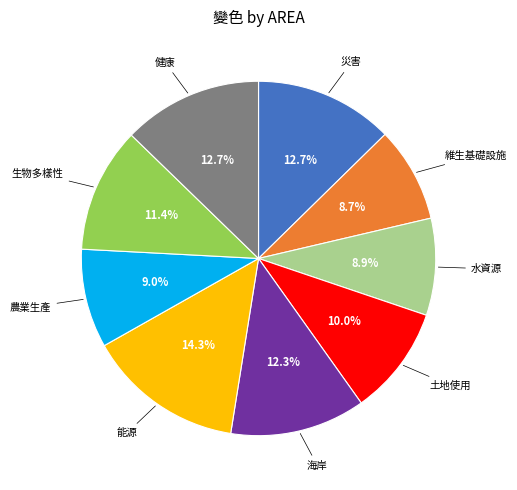

Does any single category account for the majority?

No